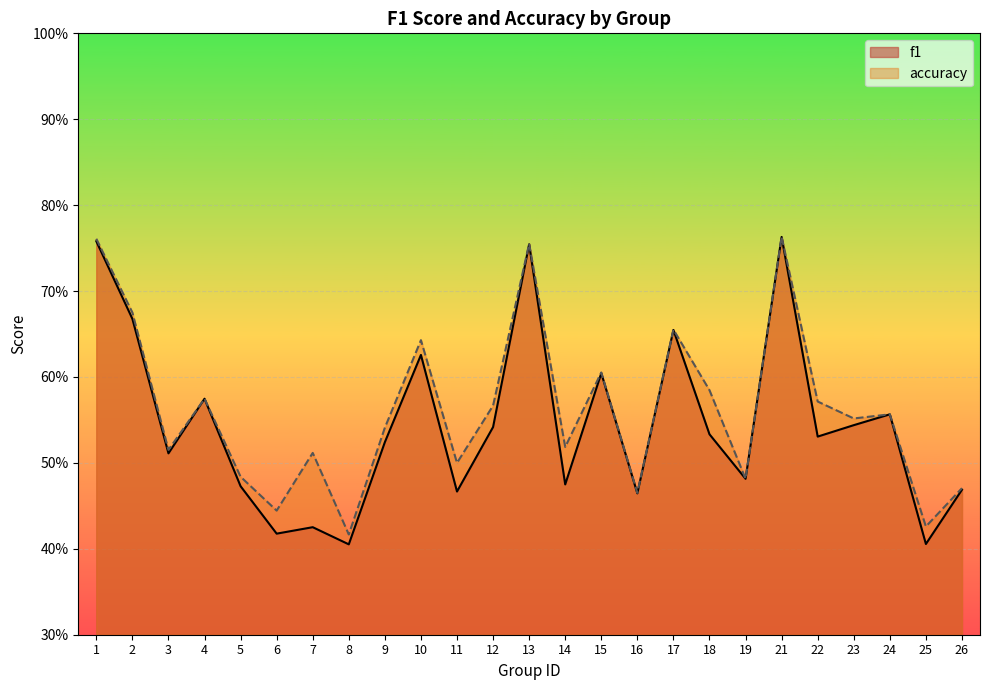

Count the number of data series in this chart.

2